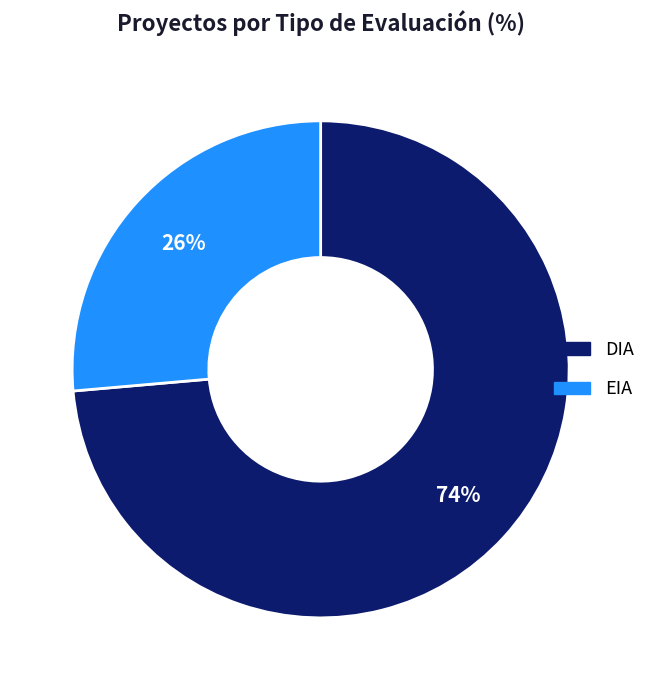

To the nearest percent, what portion does EIA represent?

26%